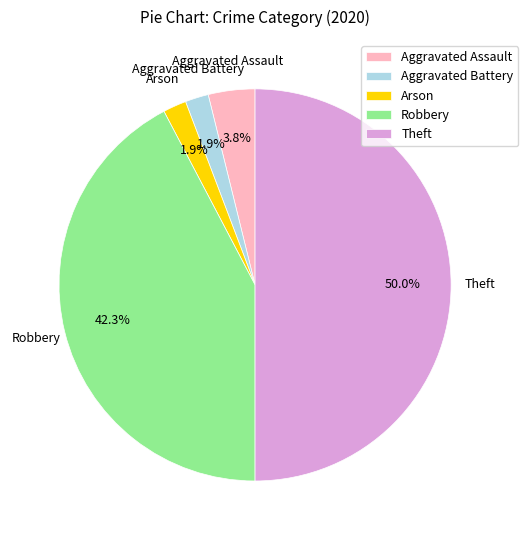

Is Arson the majority of the pie?

No